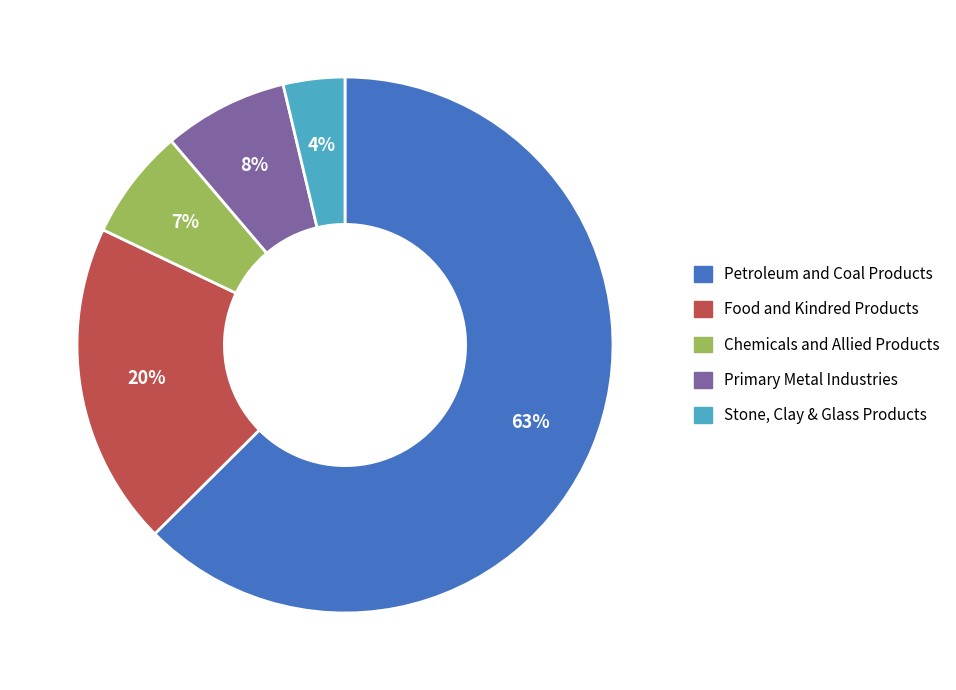

To the nearest percent, what is the difference between the Food and Kindred Products and Chemicals and Allied Products slice percentages?

13%